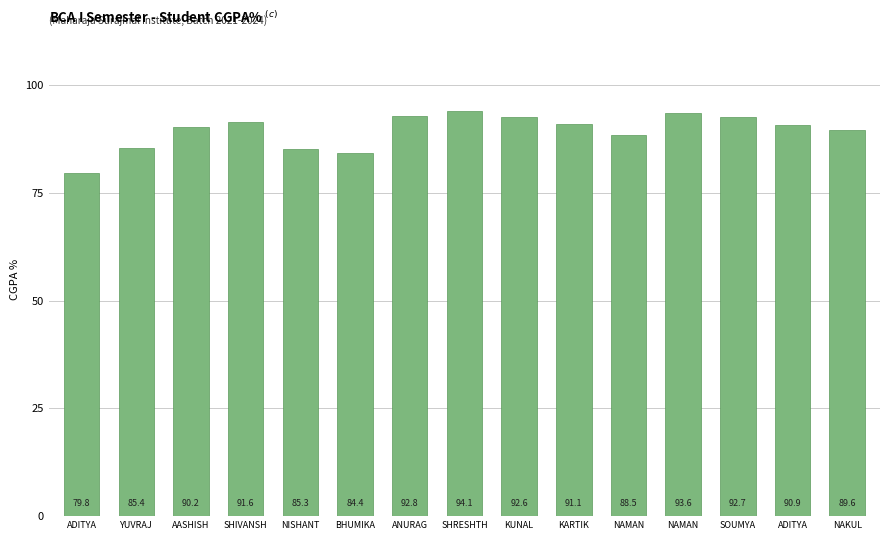

What is the approximate value at NAMAN?

93.6